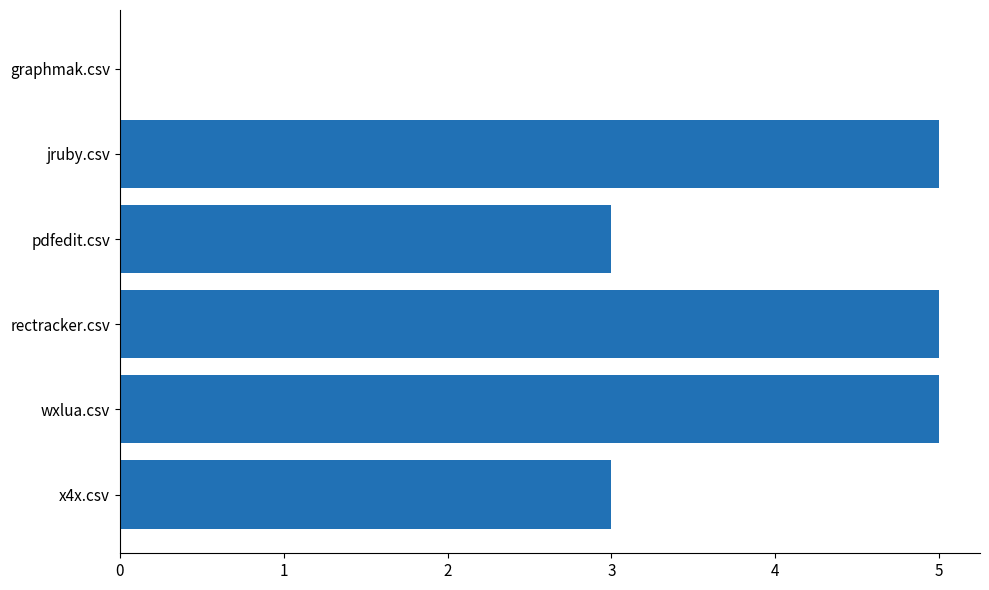

Are the bars grouped side by side (vs. stacked)?

No